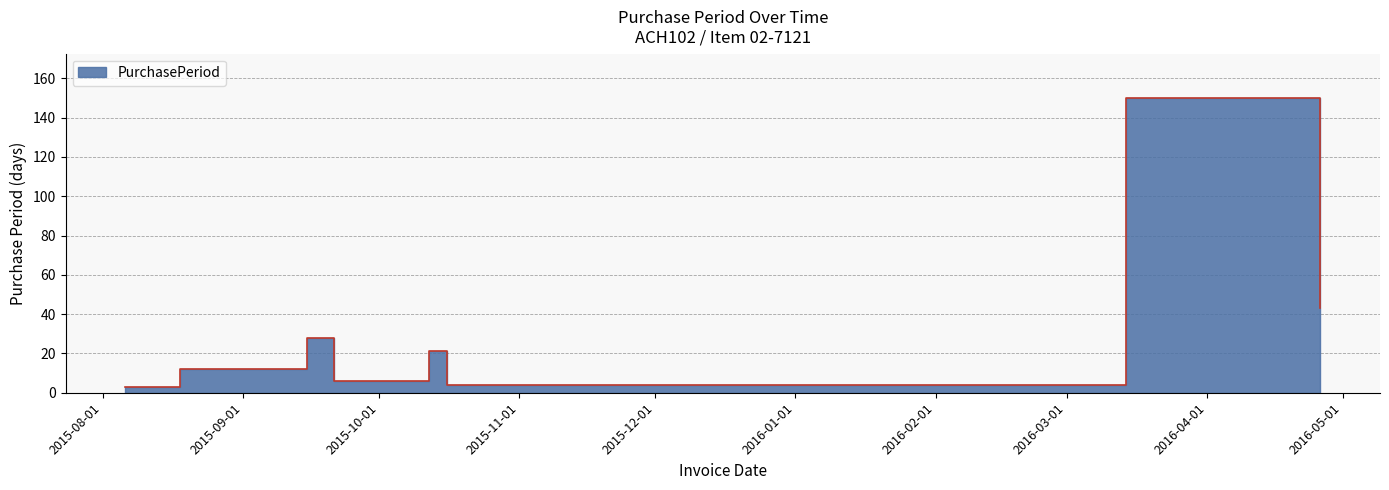

Reading left to right, what are all the values shown in this chart?

3	12	28	6	21	4	150	43